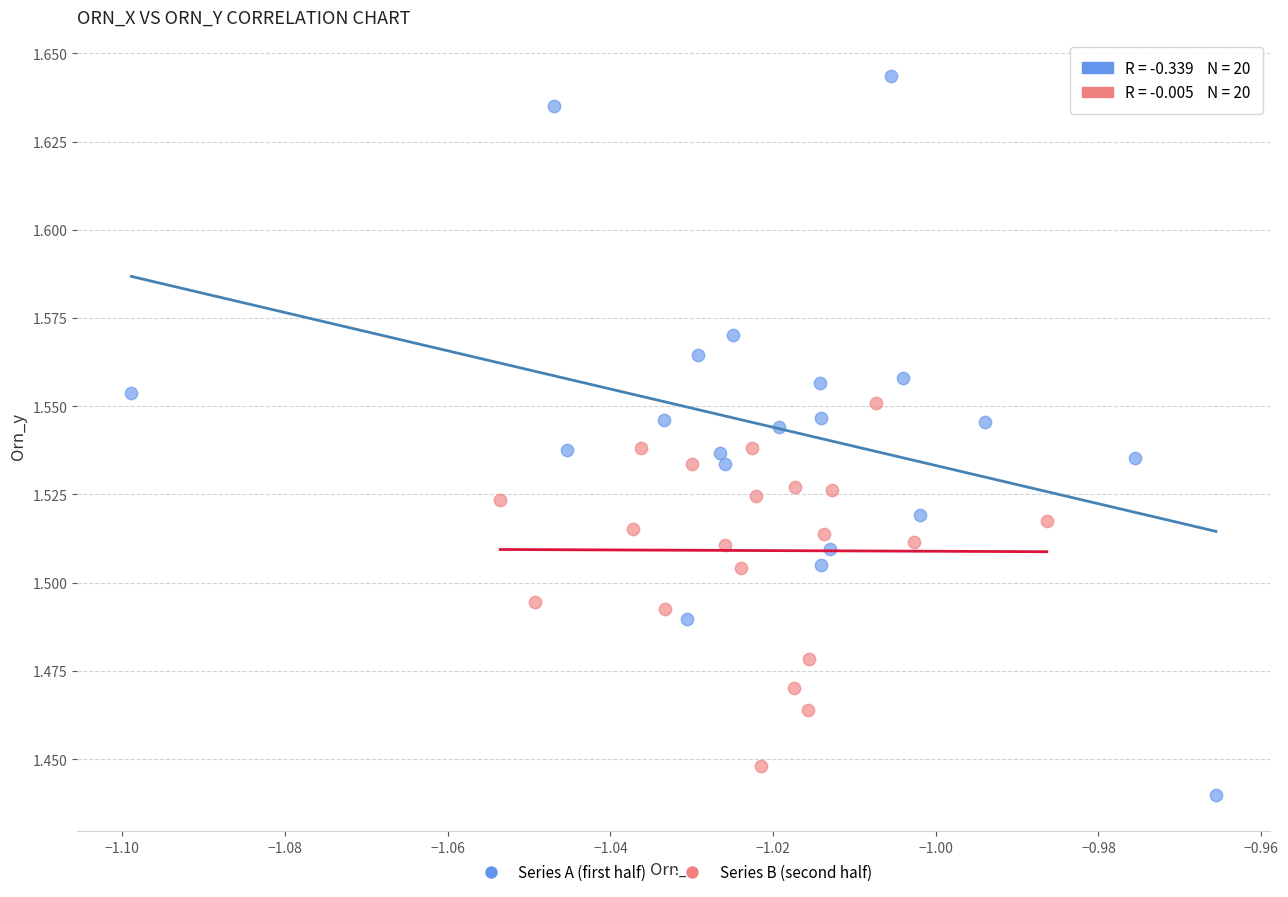

Which series has the widest spread of Y values?

Series A (first half)